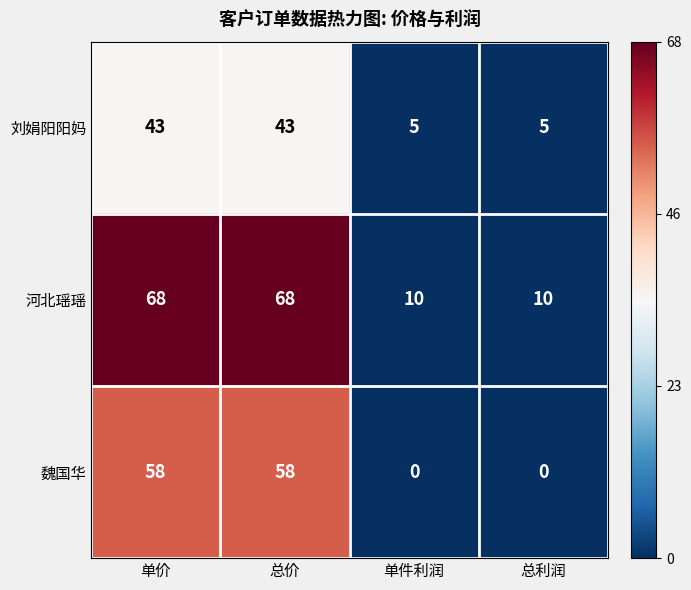

What is the highest value of the 刘娟阳阳妈 series?

43